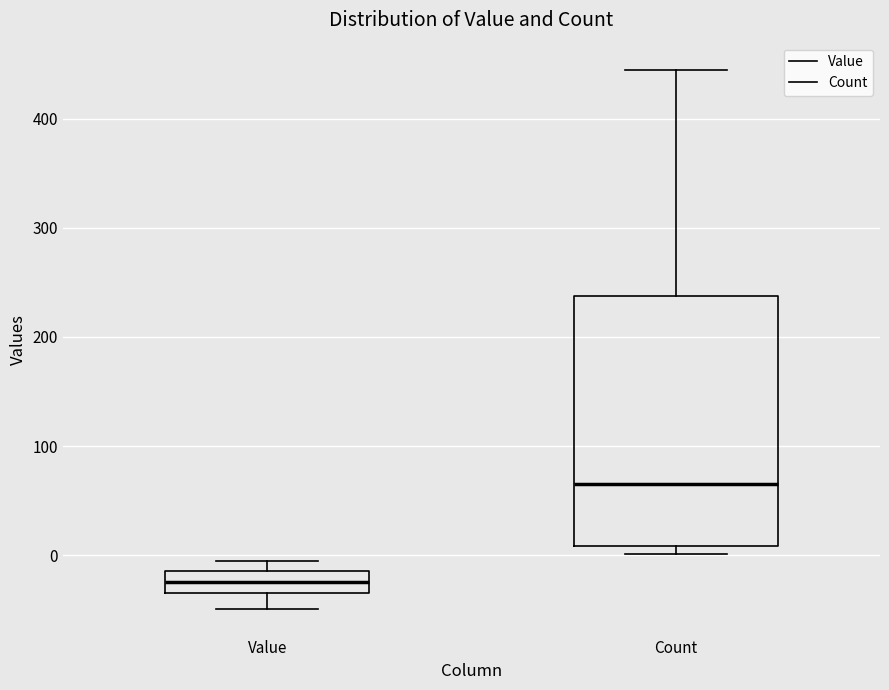

Reading left to right, transcribe this box plot: for each box, give where its median line is, the range the box spans, and where its two whiskers end, as read against the y-axis. The values are not printed on the chart, so give them approximately, as read against the axis.

Value: median -20, box -30 to -10, whiskers -50 to 0
Count: median 70, box 10 to 240, whiskers 0 to 450